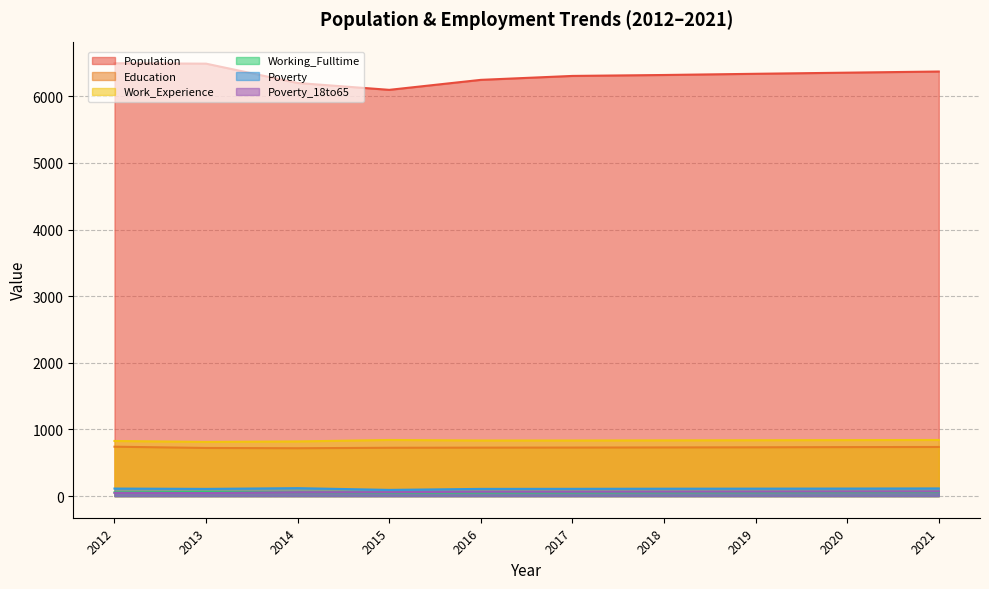

Rank the series at 2014 from highest to lowest value.

Population, Work_Experience, Education, Poverty, Working_Fulltime, Poverty_18to65